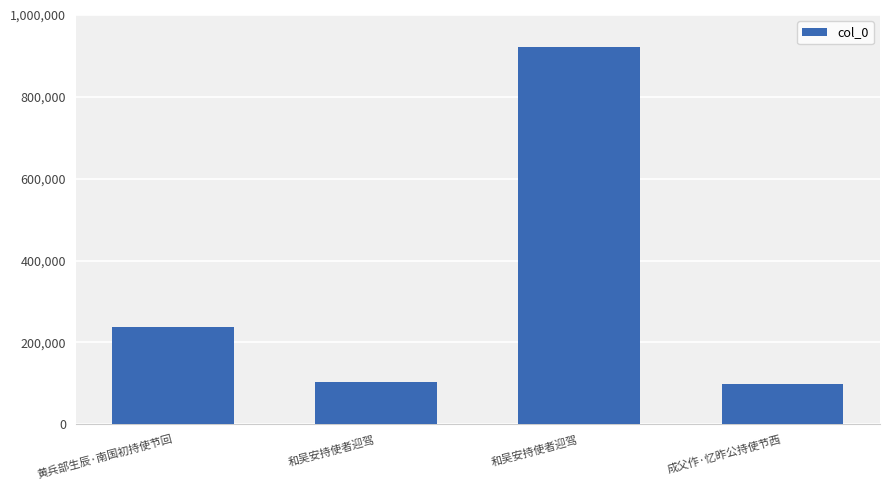

Which label corresponds to the smallest value in the chart?

成父作·忆昨公持使节西